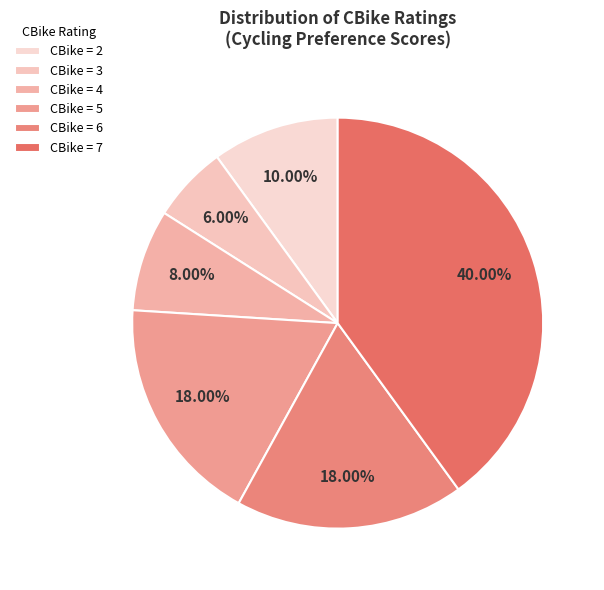

How many slices are in this pie chart?

6